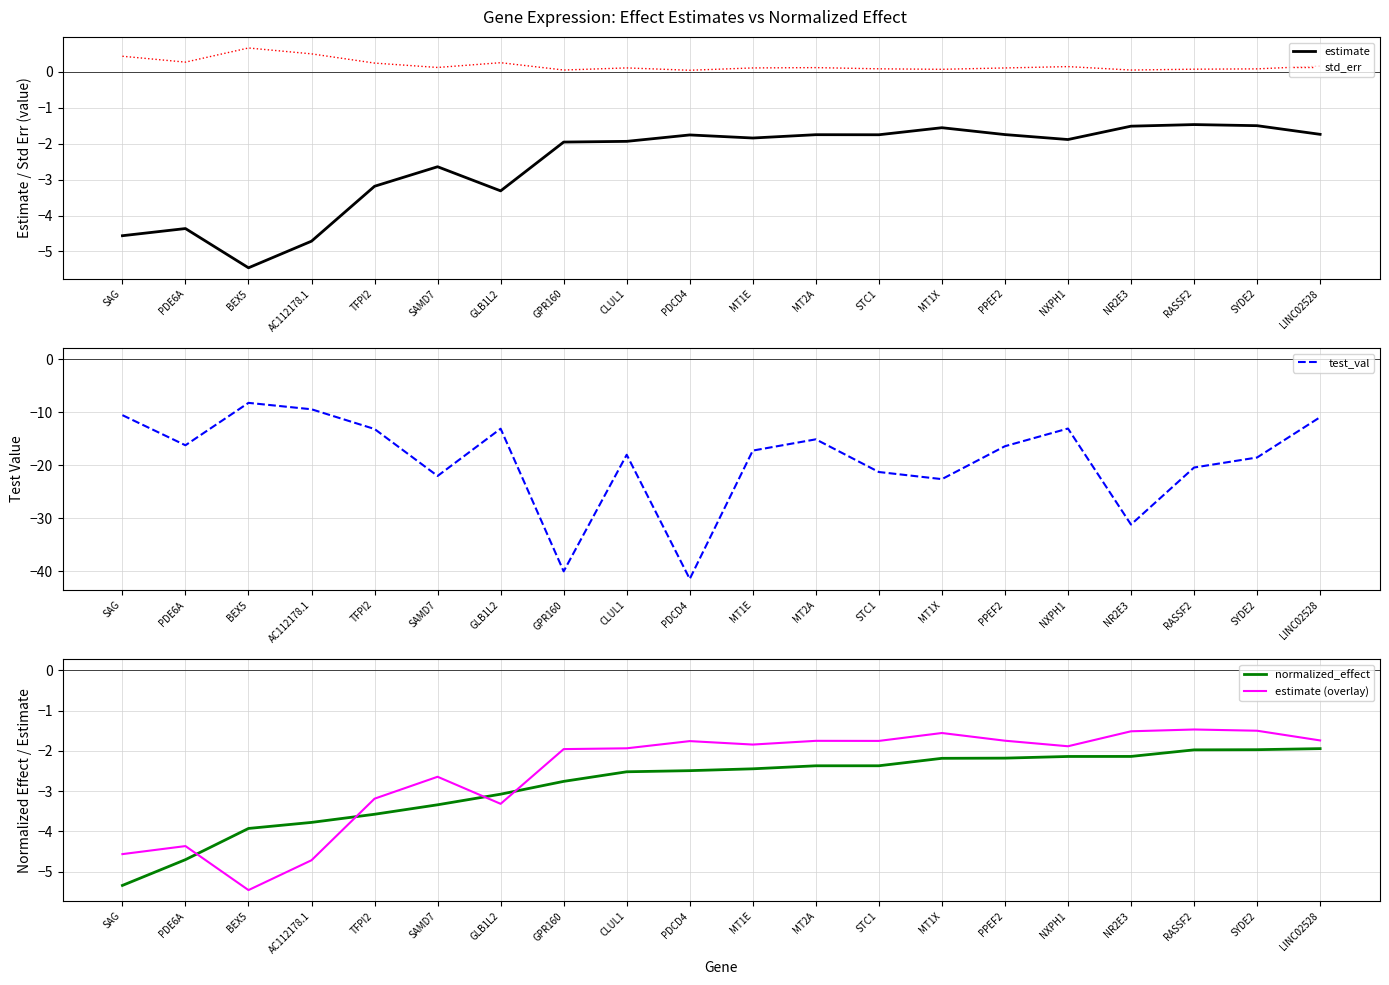

True or false: normalized_effect has more than 2 points higher than both neighbors.

False